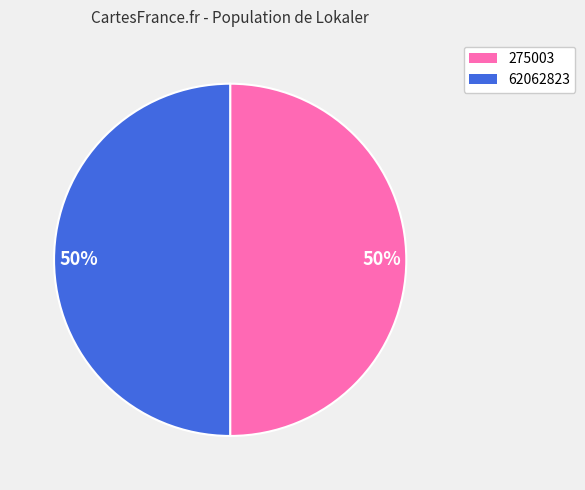

To the nearest percent, what is the average slice percentage?

50%